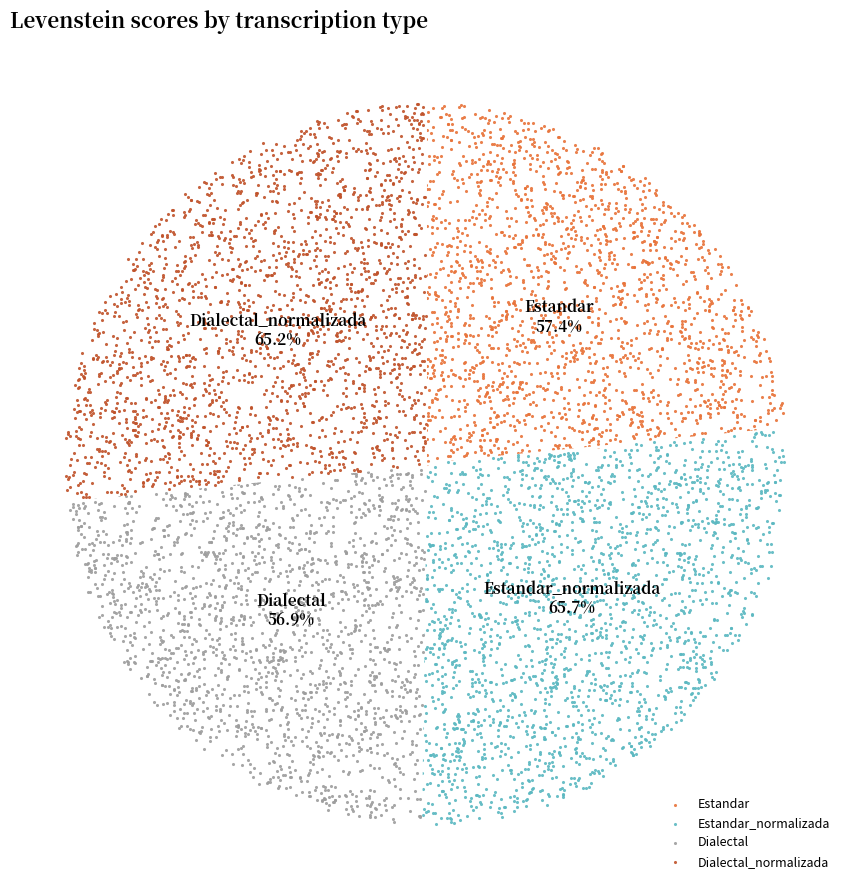

How many segments does this pie chart have?

4